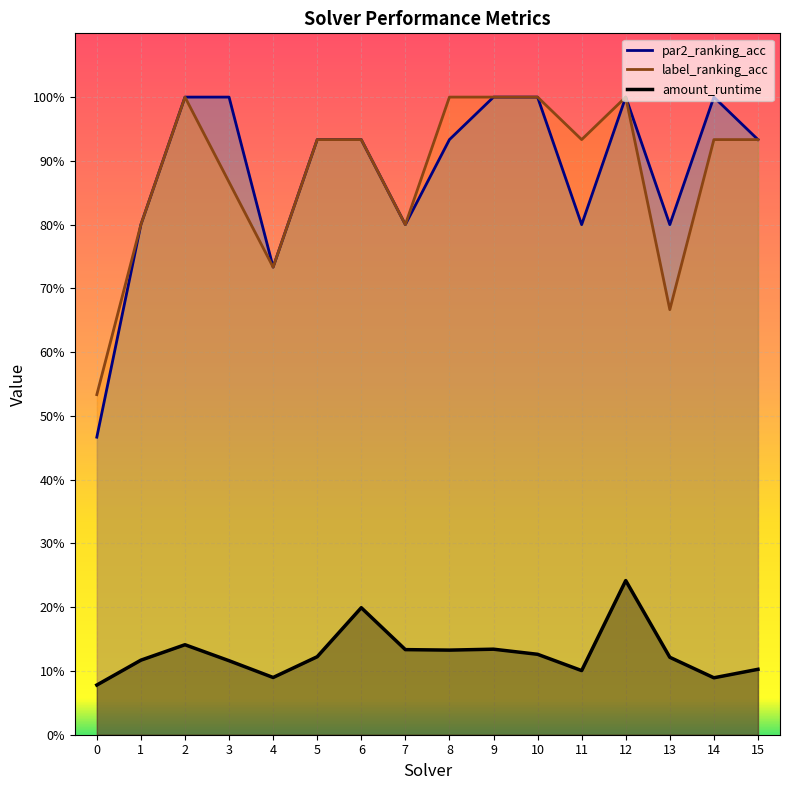

What is the difference between the highest and lowest values at 5?

0.8